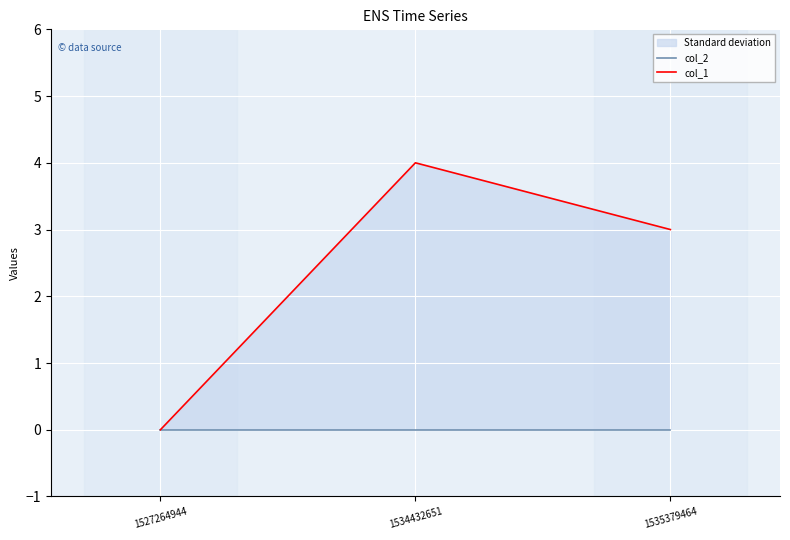

Which series has the largest total across all categories?

col_1